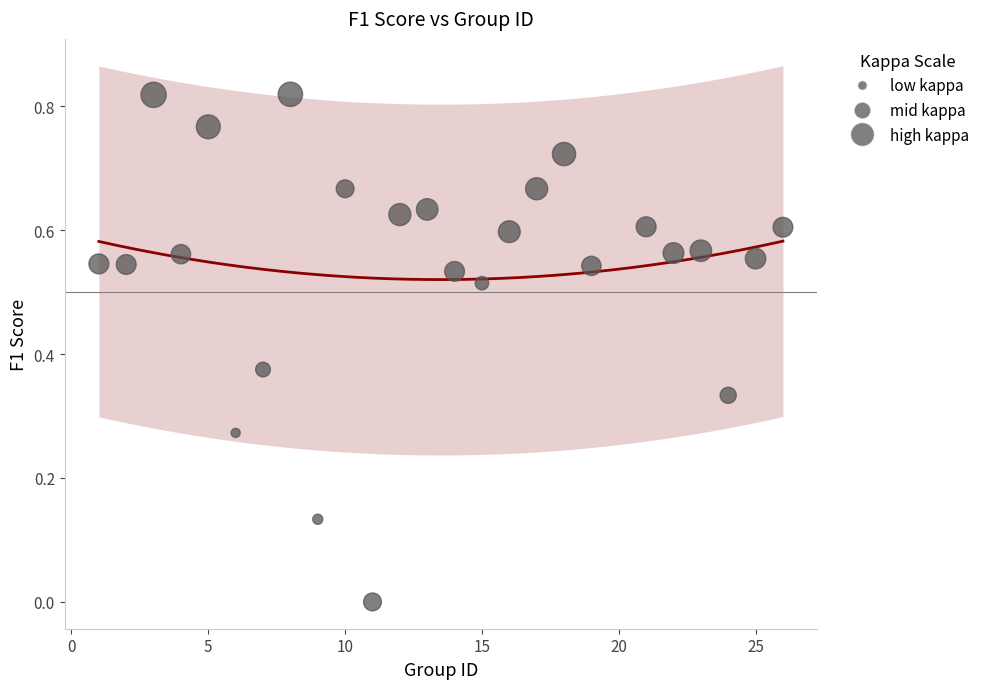

What is the range of X values (max minus min)?

25.0